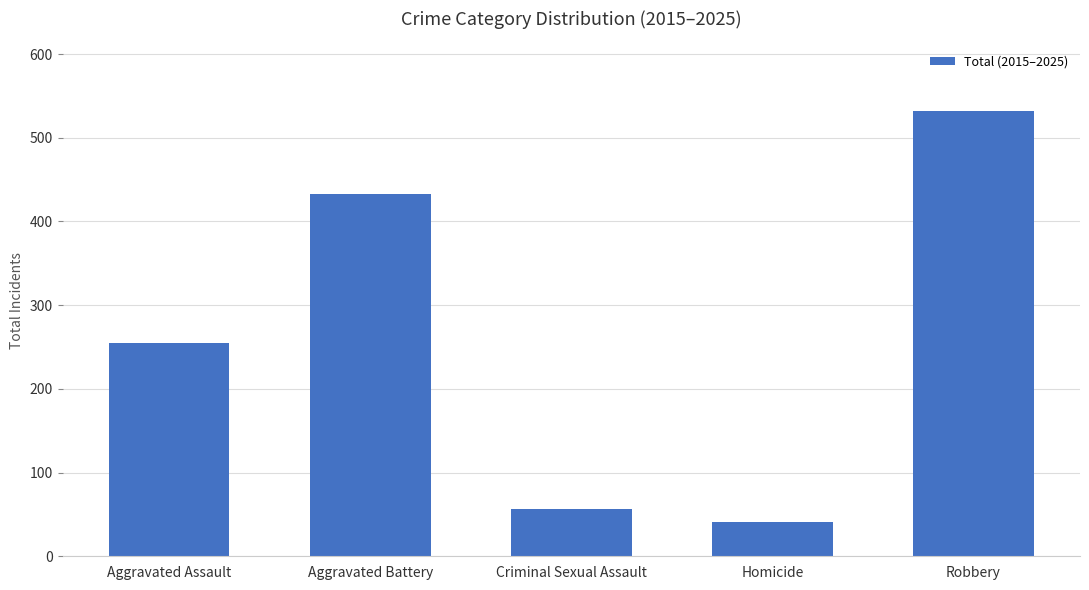

Which label corresponds to the largest value in the chart?

Robbery